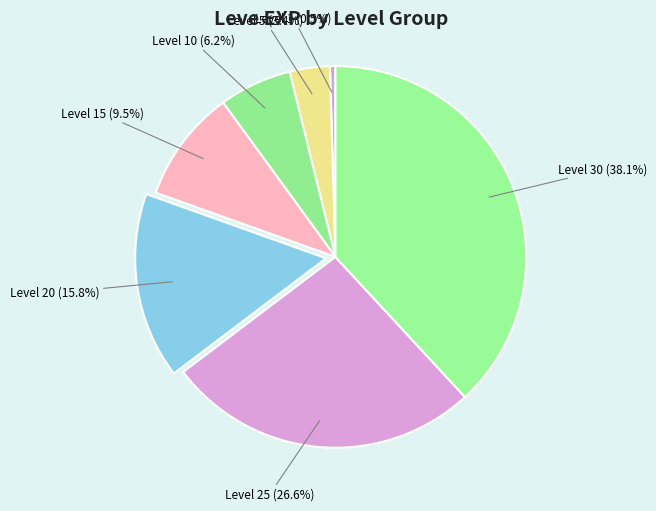

Is there any slice that represents more than half of the pie?

No